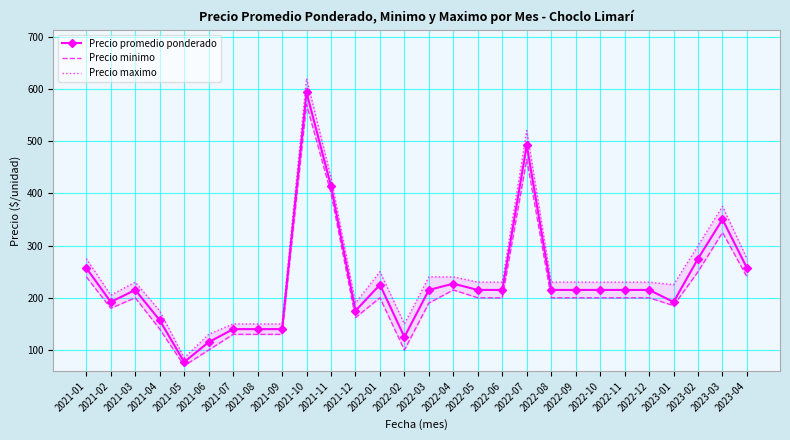

What is the sum of the Precio minimo values at 2022-09 and 2021-08?

330